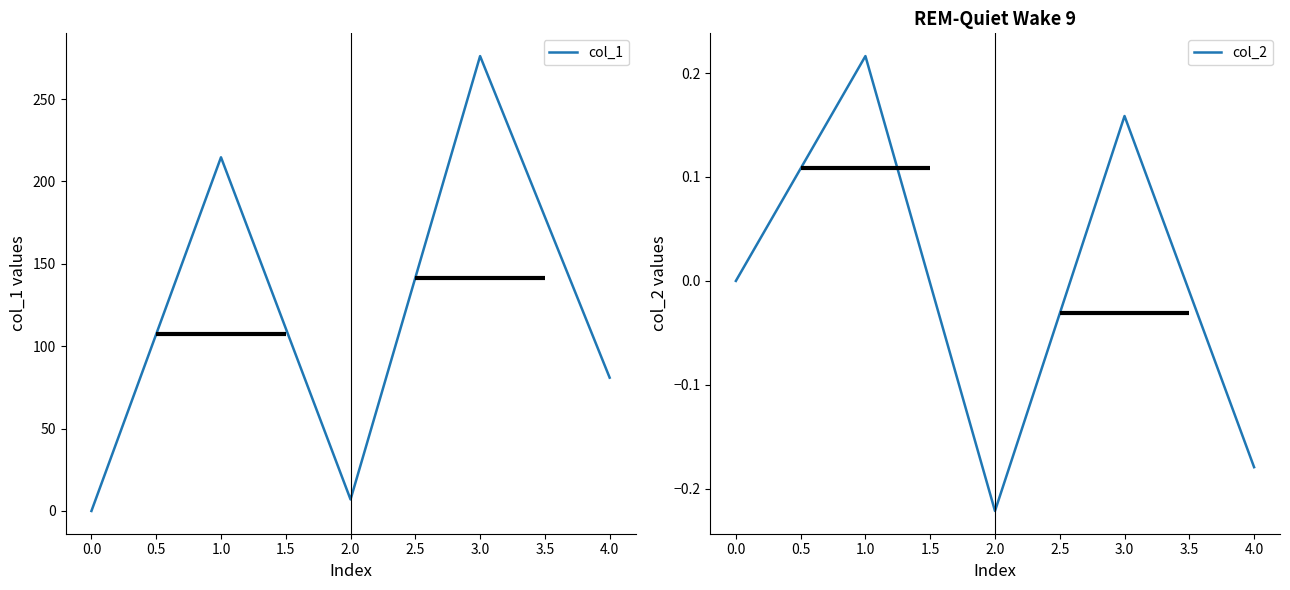

The value of col_1 at 0.0 is 112.9. True or false?

False